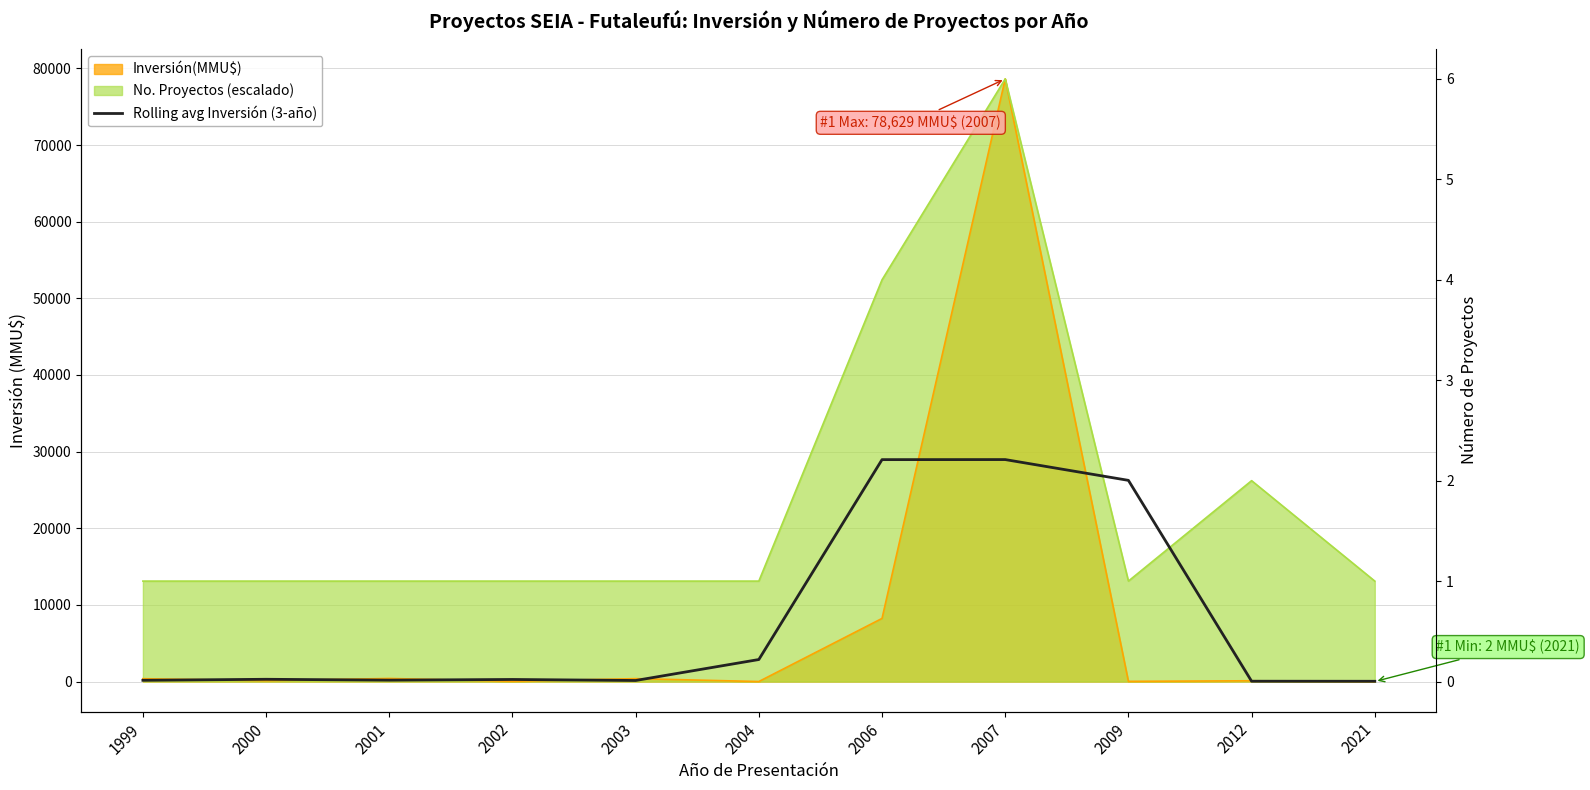

True or false: the data shows 41.3 at 2012.

True